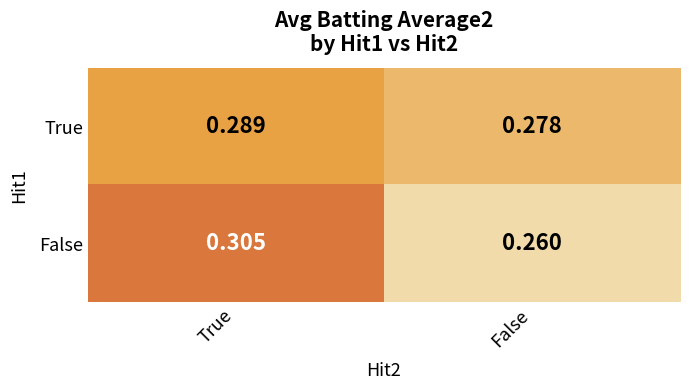

Where is False nearest to the value 0?

False